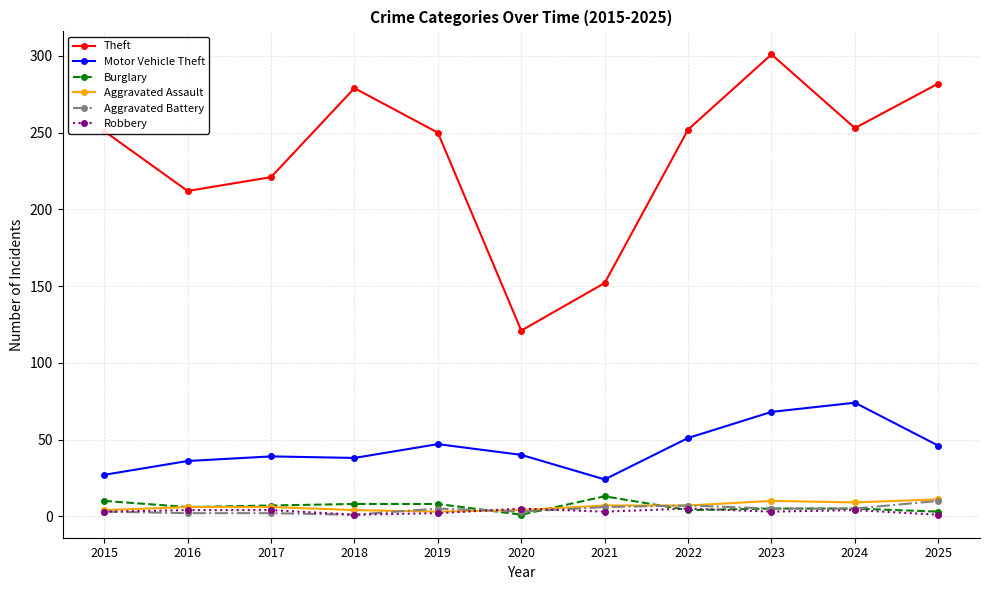

Between 2017 and 2024, which series saw the biggest shift?

Motor Vehicle Theft